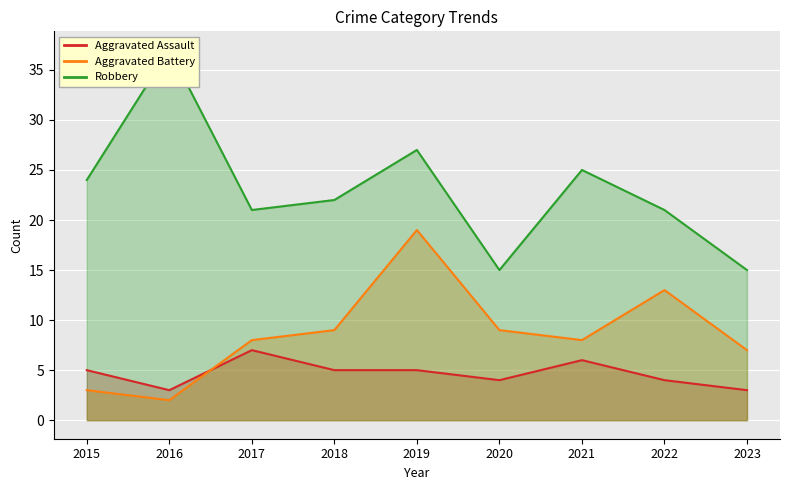

At which category does the chart reach its peak across all series?

2016